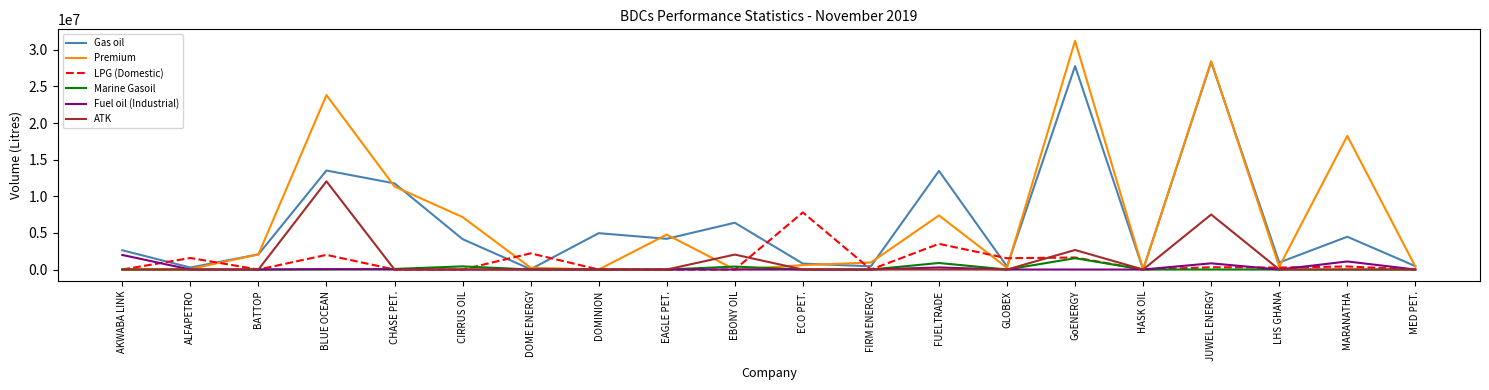

Is it true that Gas oil equals 2847785 at EAGLE PET.?

False